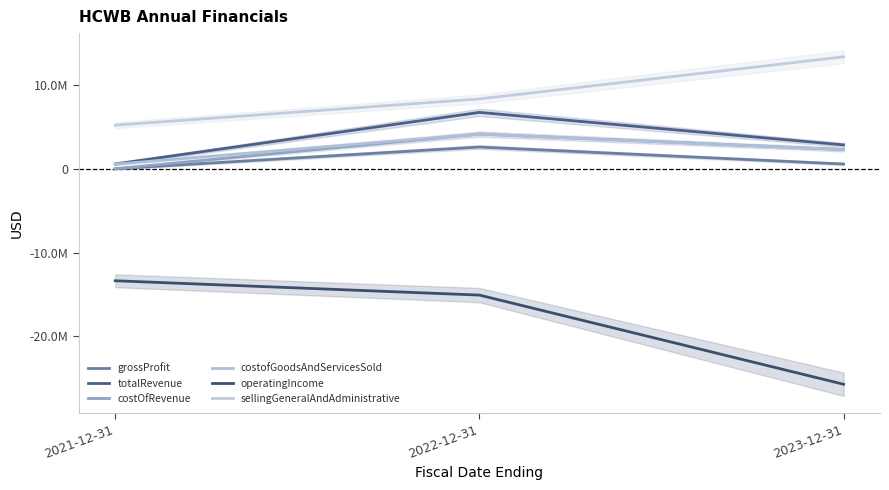

The operatingIncome series shows -25819287 at 2022-12-31. True or false?

False